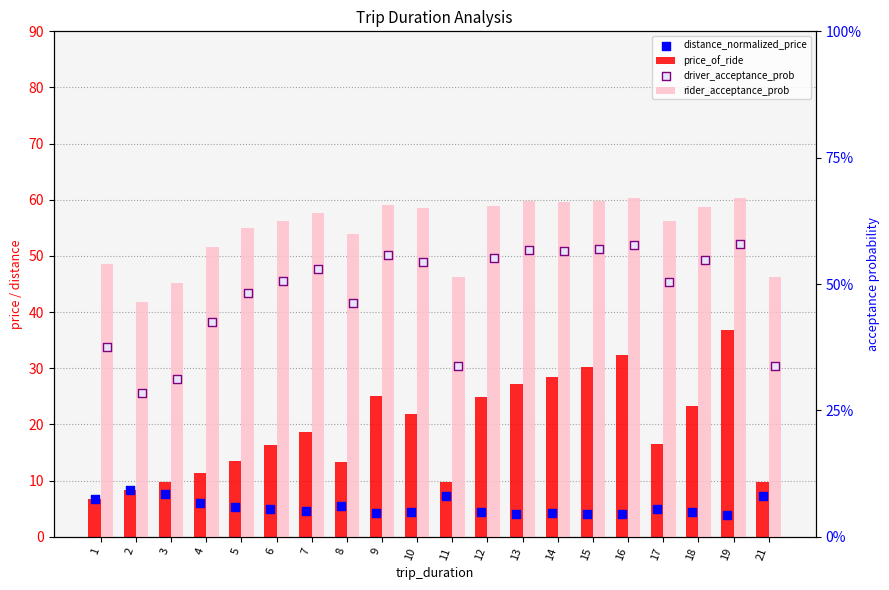

Which series contains the lowest Y value?

driver_acceptance_prob